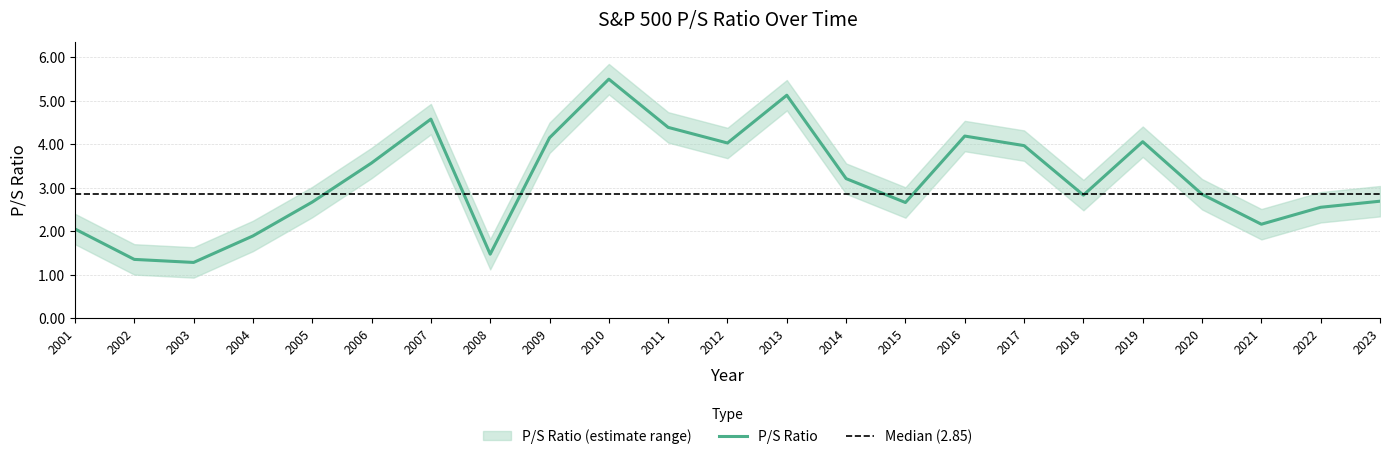

True or false: the data shows 1.6 at 2007.

False